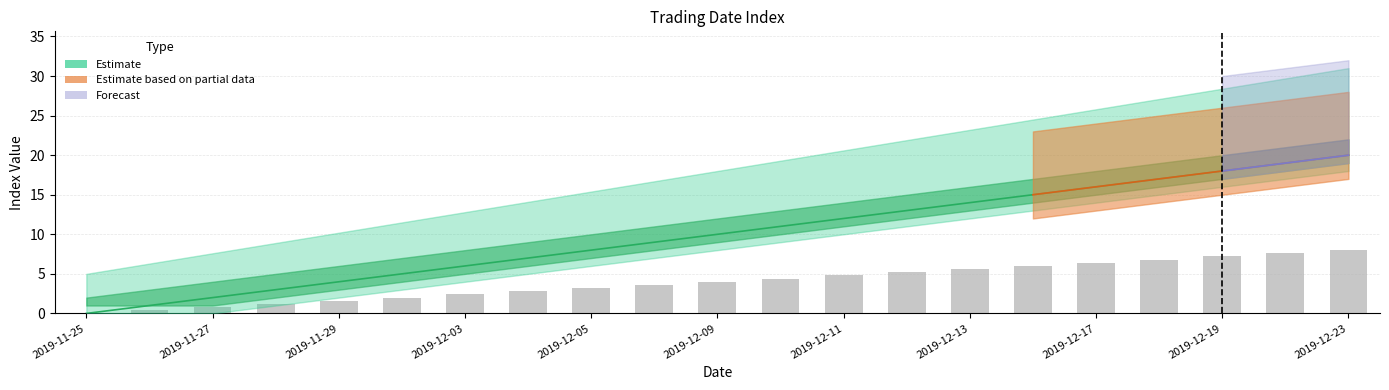

Reading right to left, list all the values displayed in this chart.

20	19	18	17	16	15	14	13	12	11	10	9	8	7	6	5	4	3	2	1	0